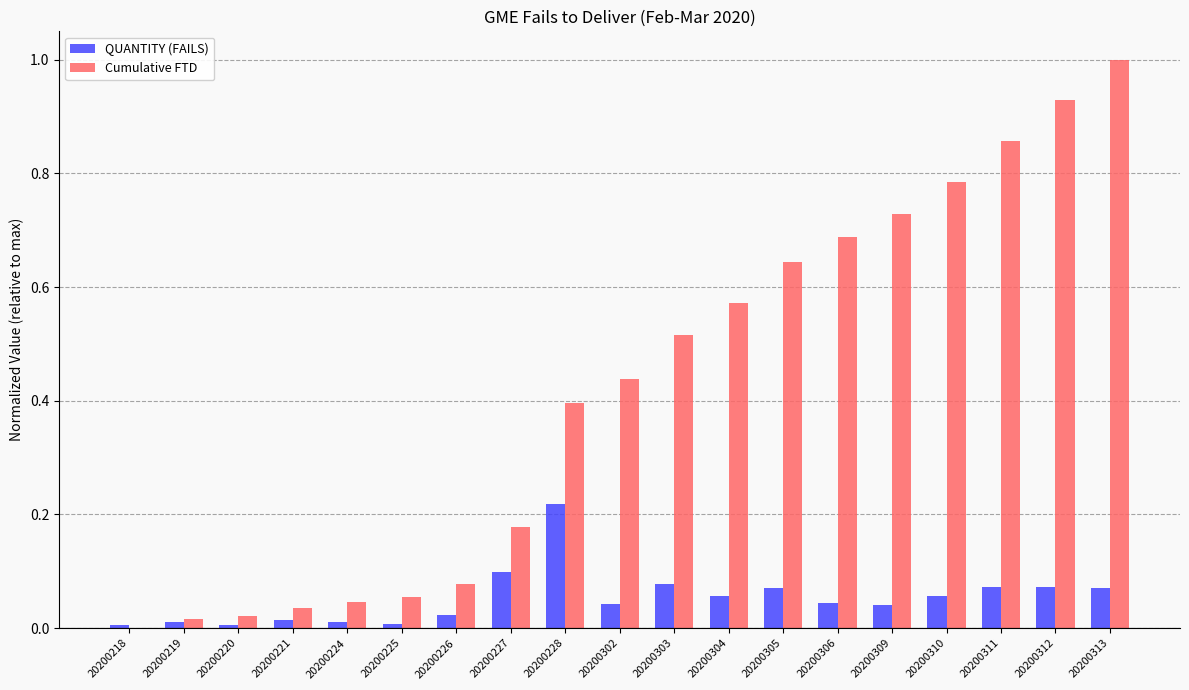

How many groups of bars are there?

19